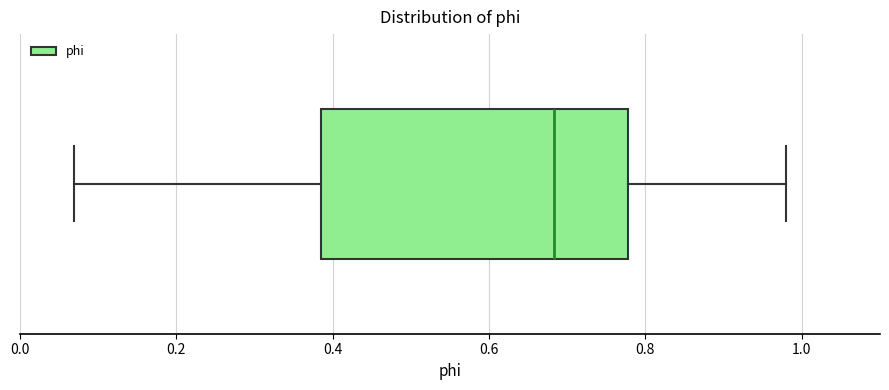

Transcribe this box plot: give where the median line is, the range the box spans, and where the two whiskers end, as read against the x-axis. The values are not printed on the chart, so give them approximately, as read against the axis.

median 0.68, box 0.38 to 0.78, whiskers 0.06 to 0.98